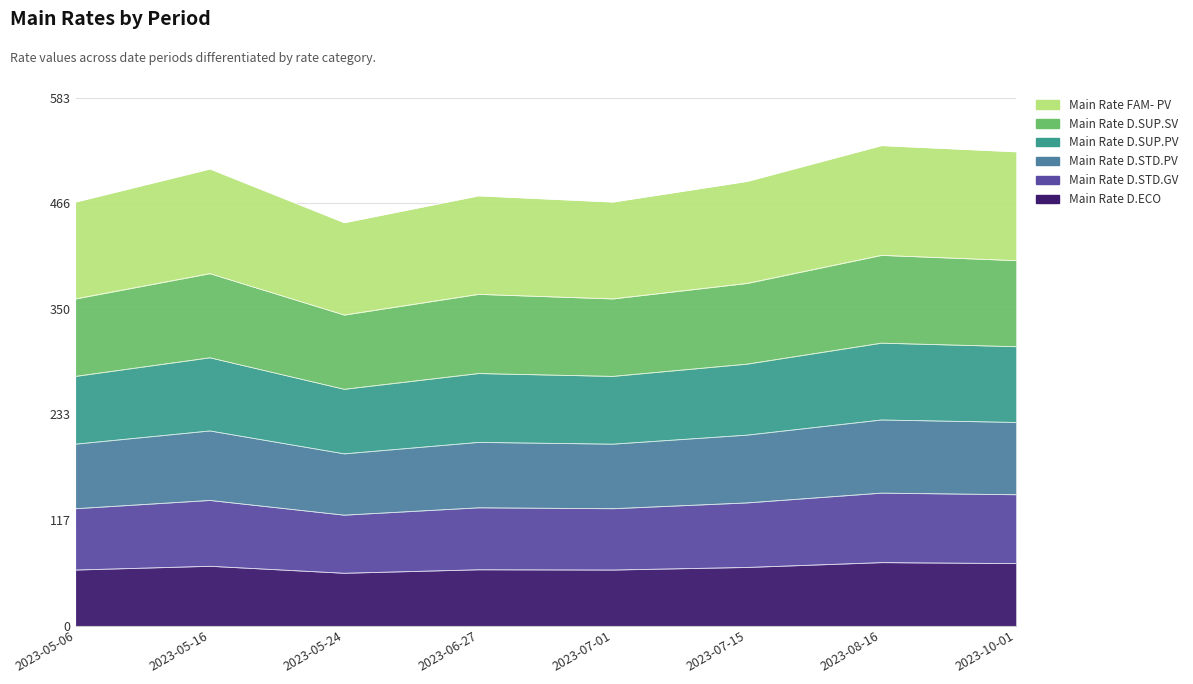

True or false: Main Rate FAM- PV and Main Rate D.SUP.PV cross at least once.

False